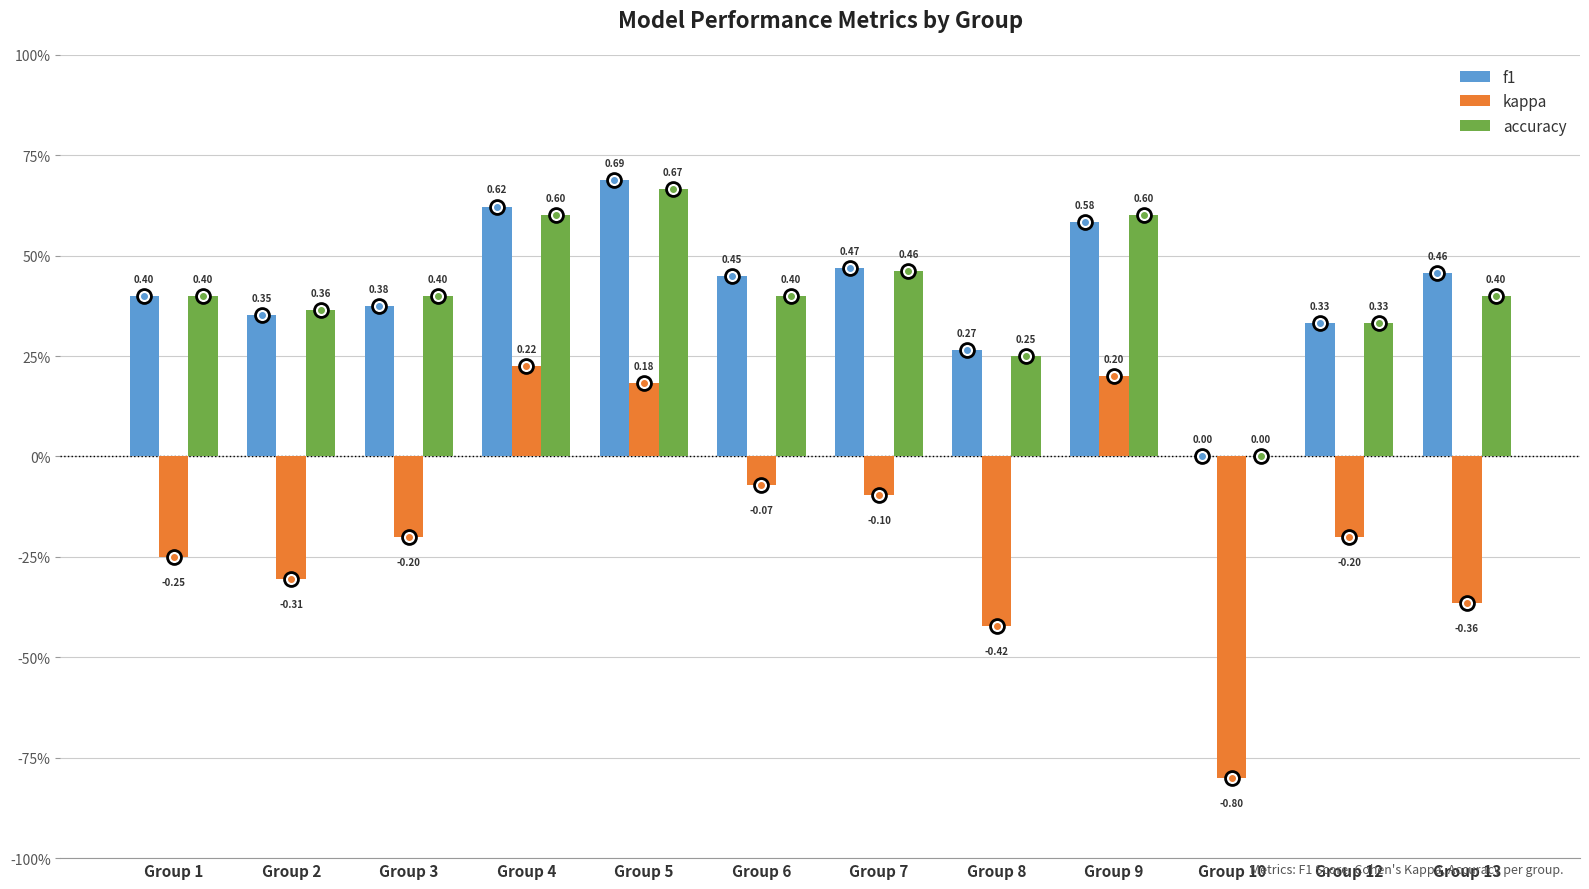

What is the value of the kappa bar at the 8th from the left?

-0.4